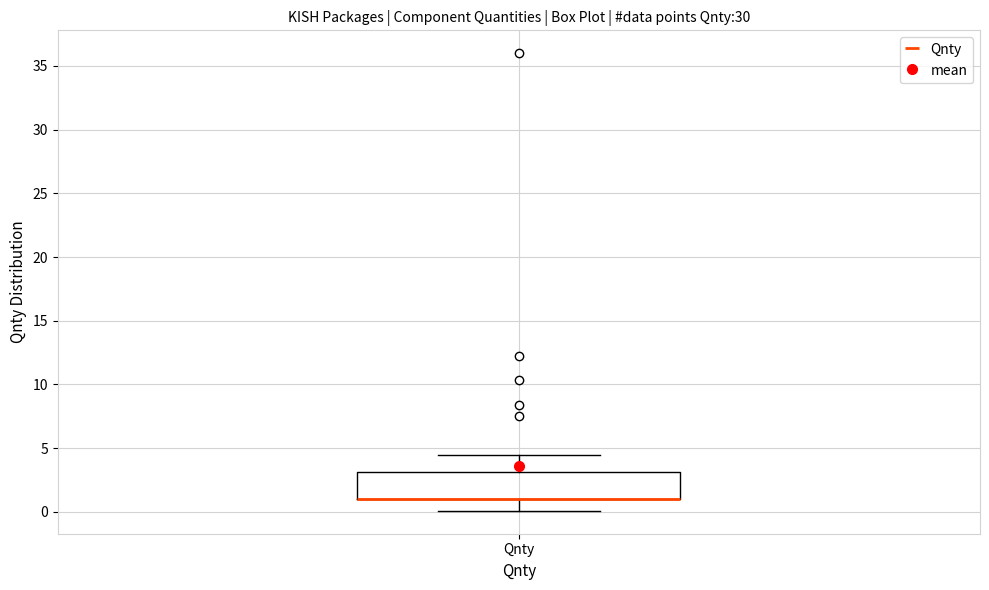

Where is the upper edge of the box for Qnty on the y-axis? The values are not printed on the chart, so give them approximately, as read against the axis.

3.0